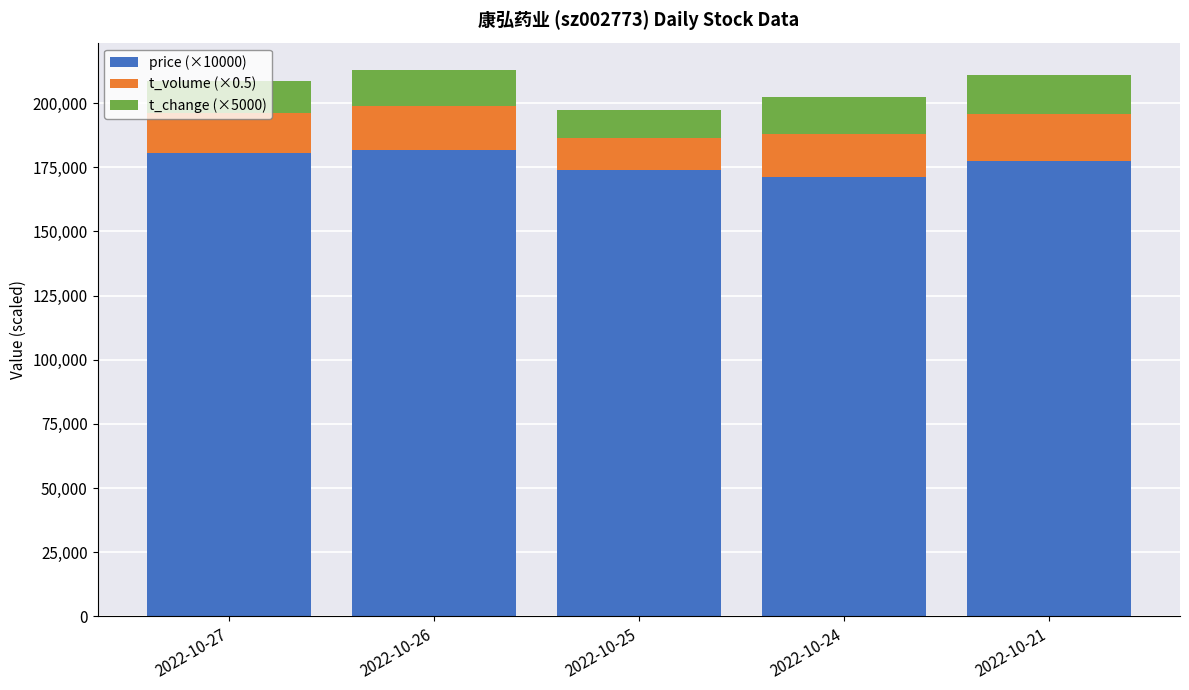

What is the lowest value of the price (×10000) series?

171100.0